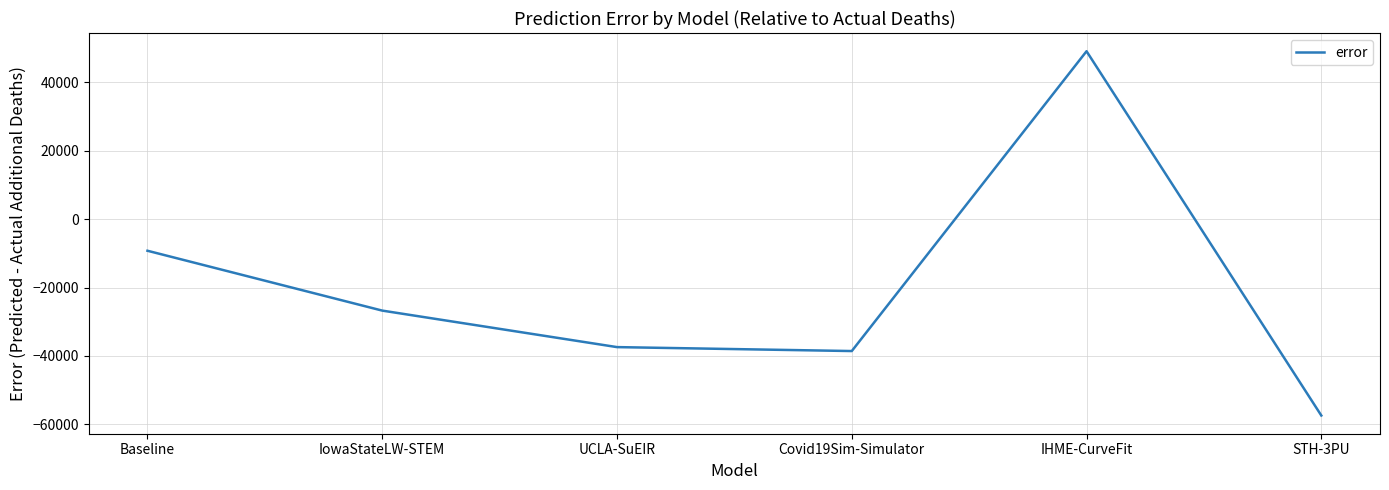

What is the difference between the values at Baseline and STH-3PU?

48122.7